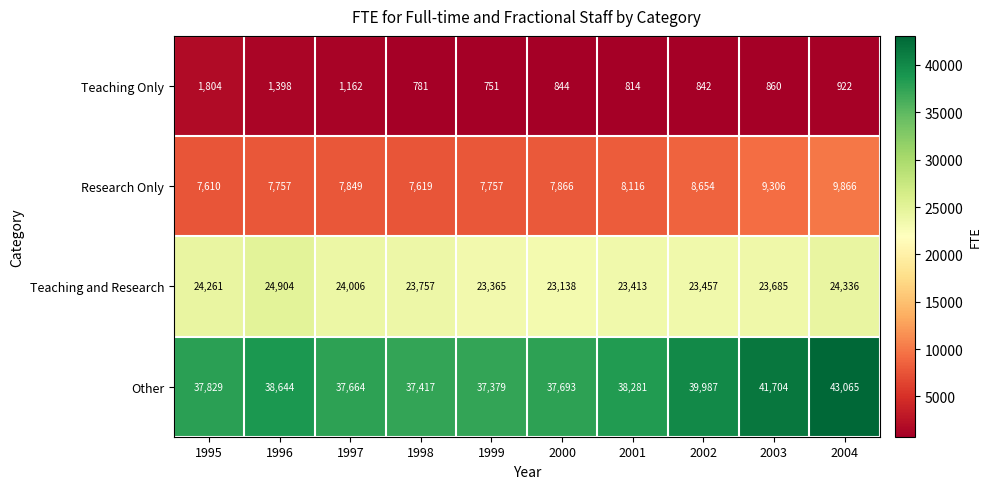

Is the value of Teaching and Research at 1996 greater than the value of Teaching Only at 1997?

Yes